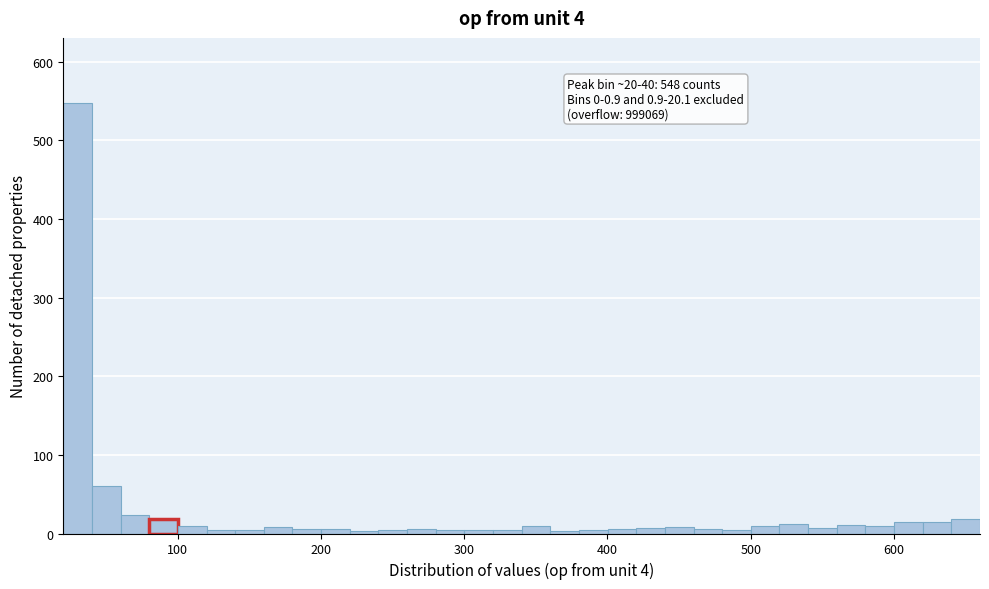

Read against the x-axis, roughly where is the centre of the tallest bar?

30